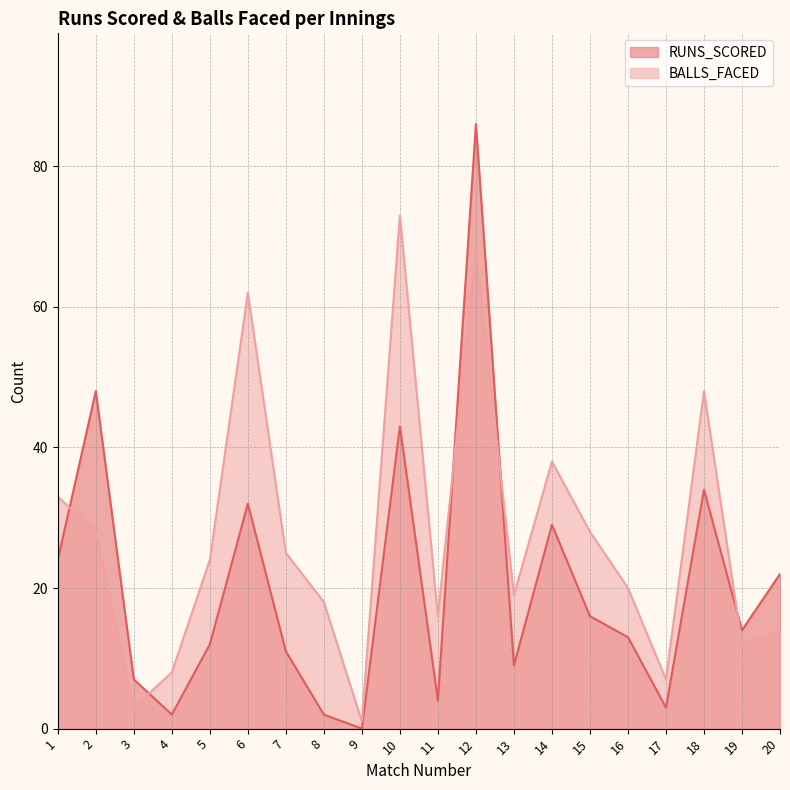

Where does the BALLS_FACED series first go above 24?

1